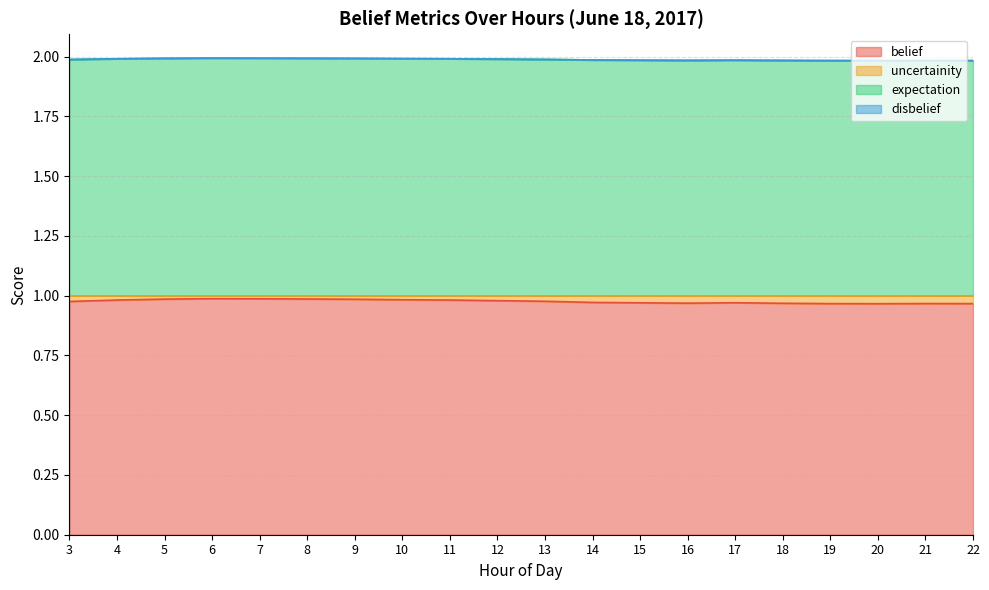

True or false: belief has a value of 0.5 at 6.

False